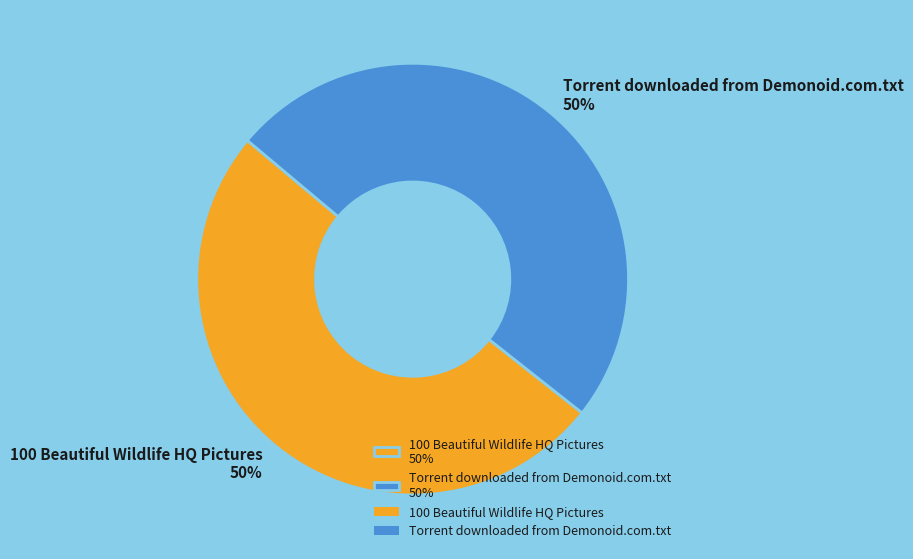

Approximately how many times larger is the value at Torrent downloaded from Demonoid.com.txt 50% compared to 100 Beautiful Wildlife HQ Pictures 50%?

1.0